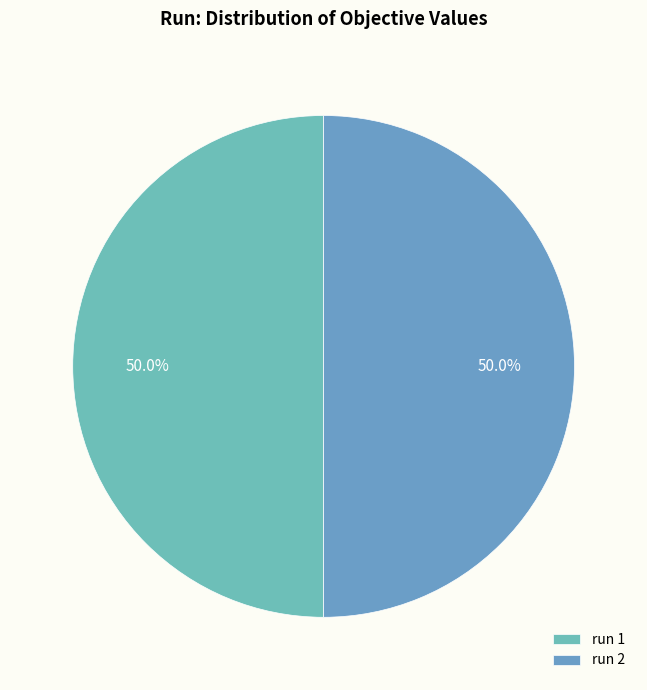

Combined, what portion of the pie is 1 and 2?

100.0%